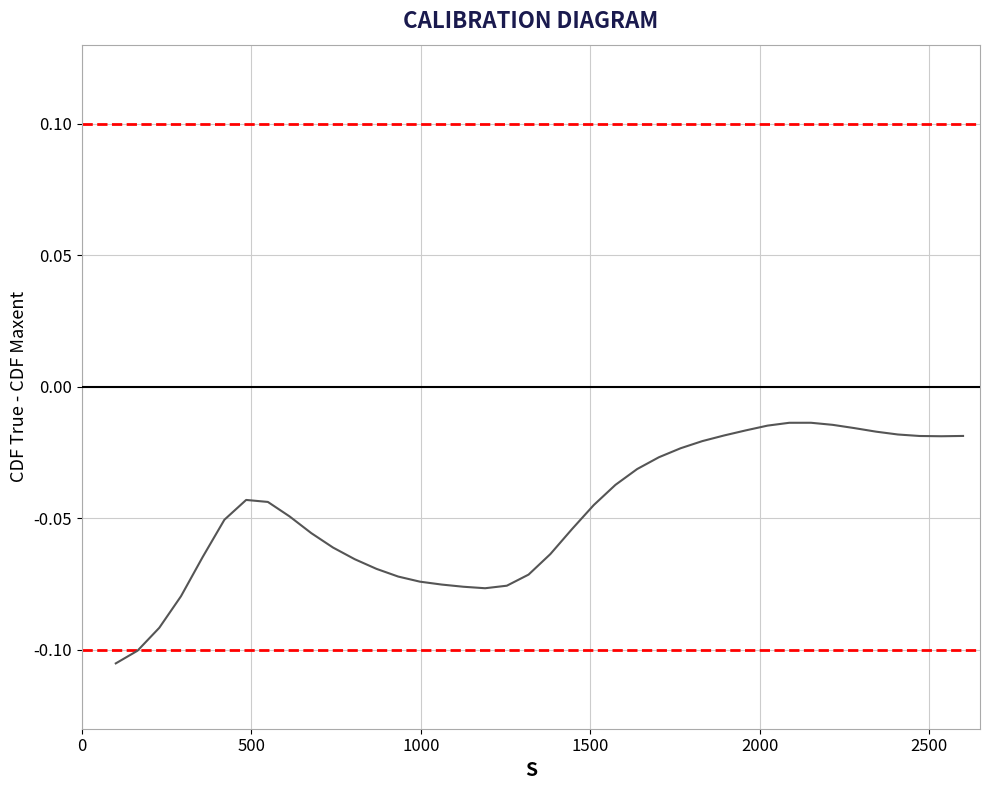

What is the difference between the second highest and second lowest values?

0.1